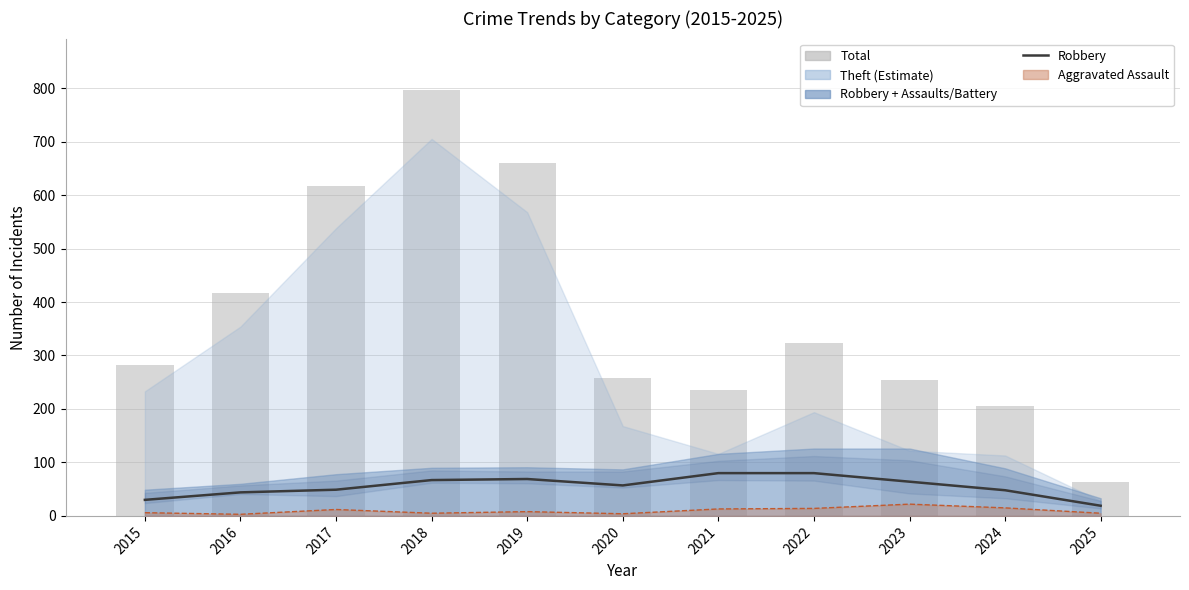

What is the value of the Robbery bar at the 8th from the left?

80